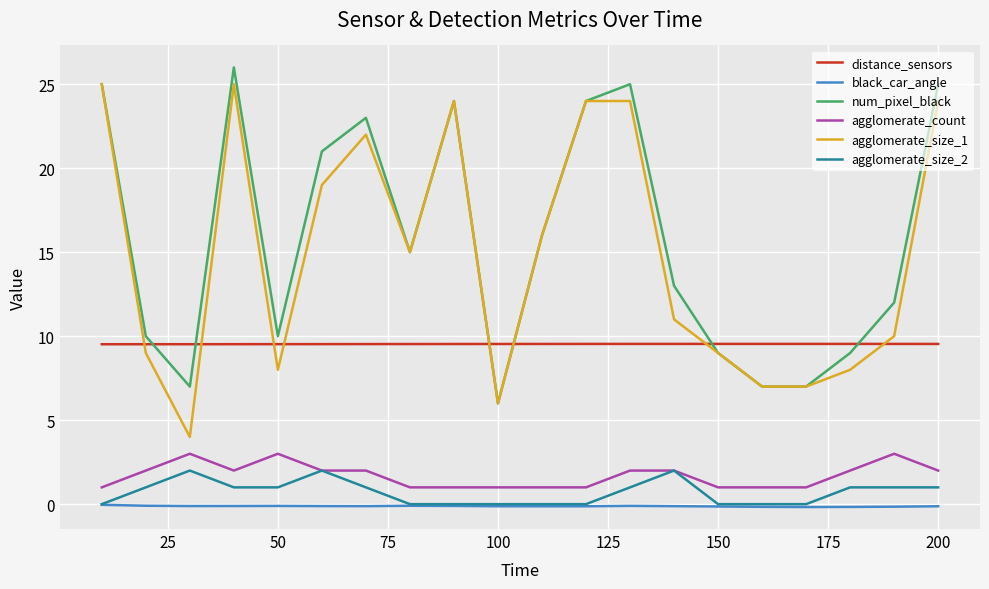

True or false: distance_sensors and agglomerate_size_1 cross at least once.

True